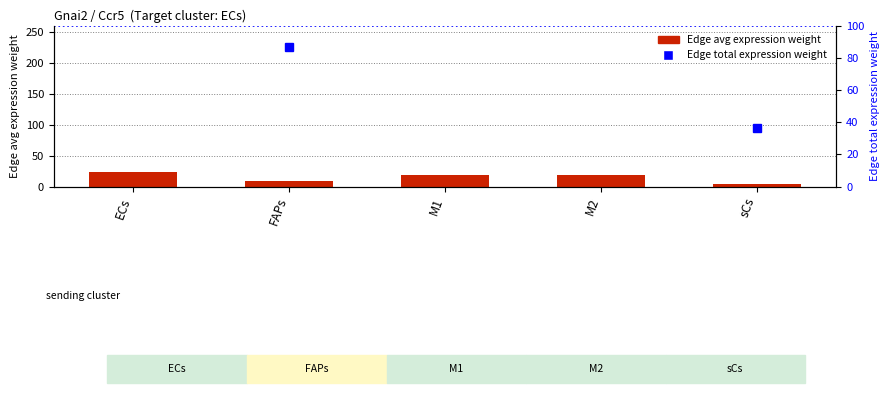

Between ECs and sCs, which series saw the biggest shift?

Edge total expression weight